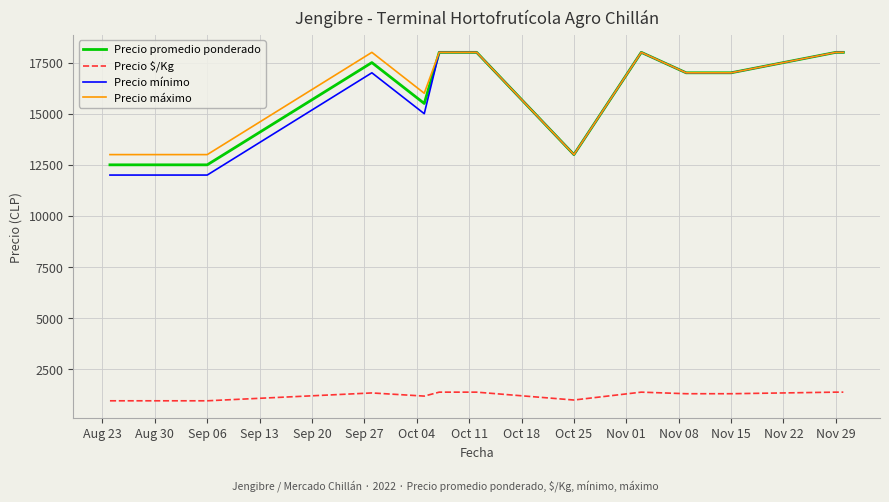

What is the maximum value shown in the chart?

18000